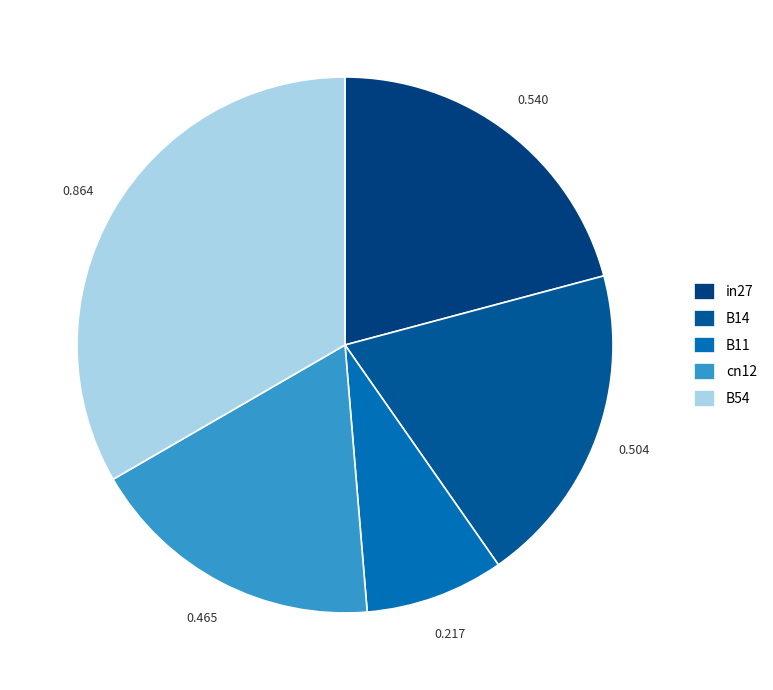

How many segments does this pie chart have?

5